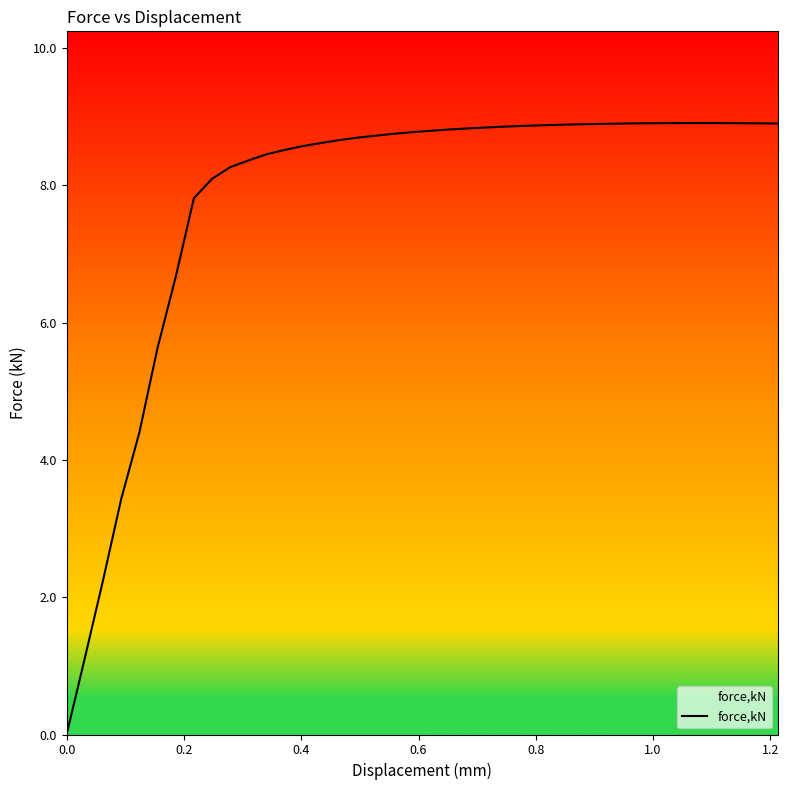

What is the difference between the maximum and minimum values?

8.9